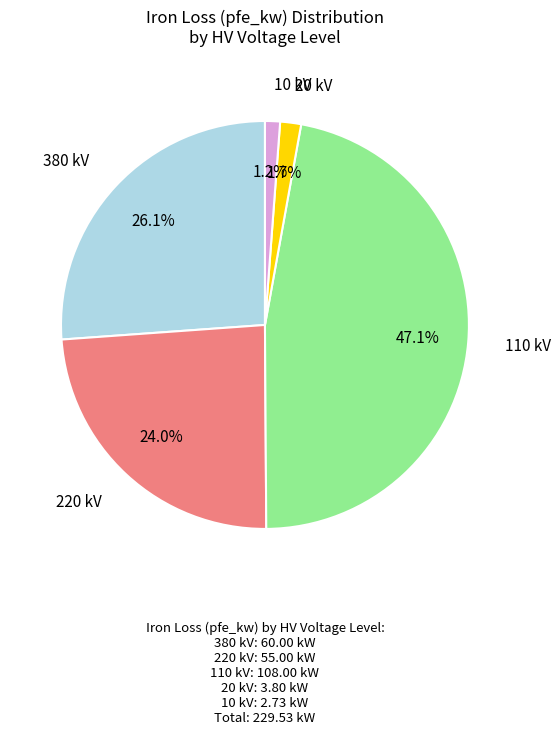

Is there a majority slice in this chart?

No